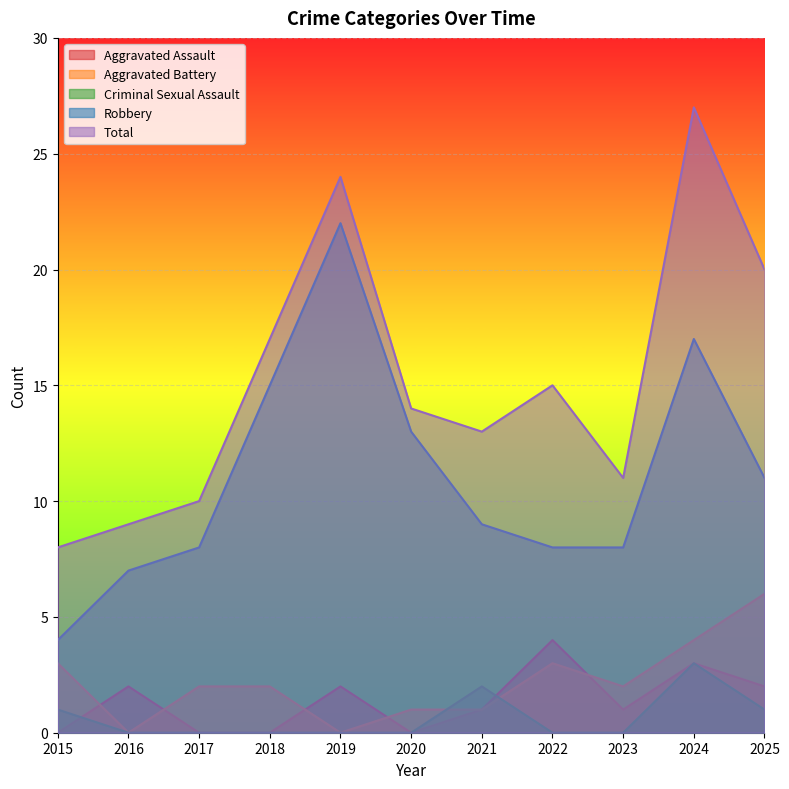

At which category does the chart reach its minimum across all series?

2015